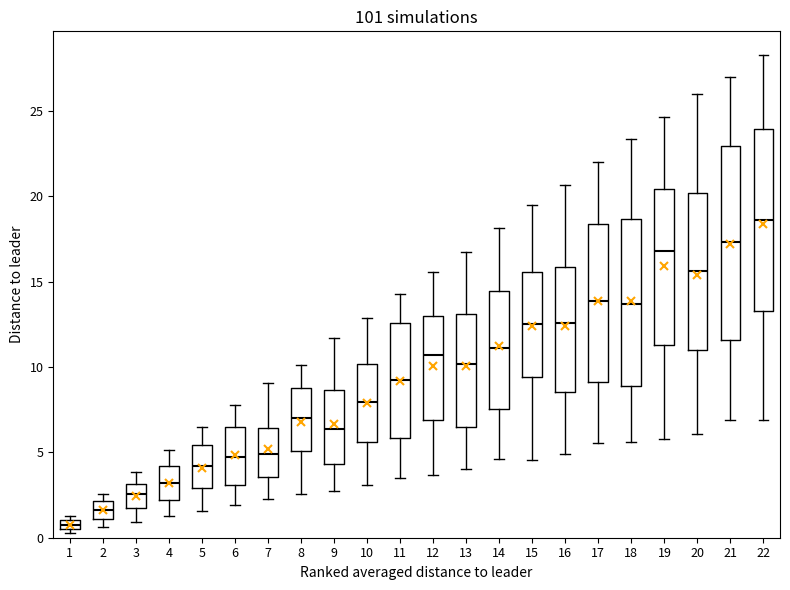

Where is the lower edge of the box at x = 9 on the y-axis? The values are not printed on the chart, so give them approximately, as read against the axis.

4.5